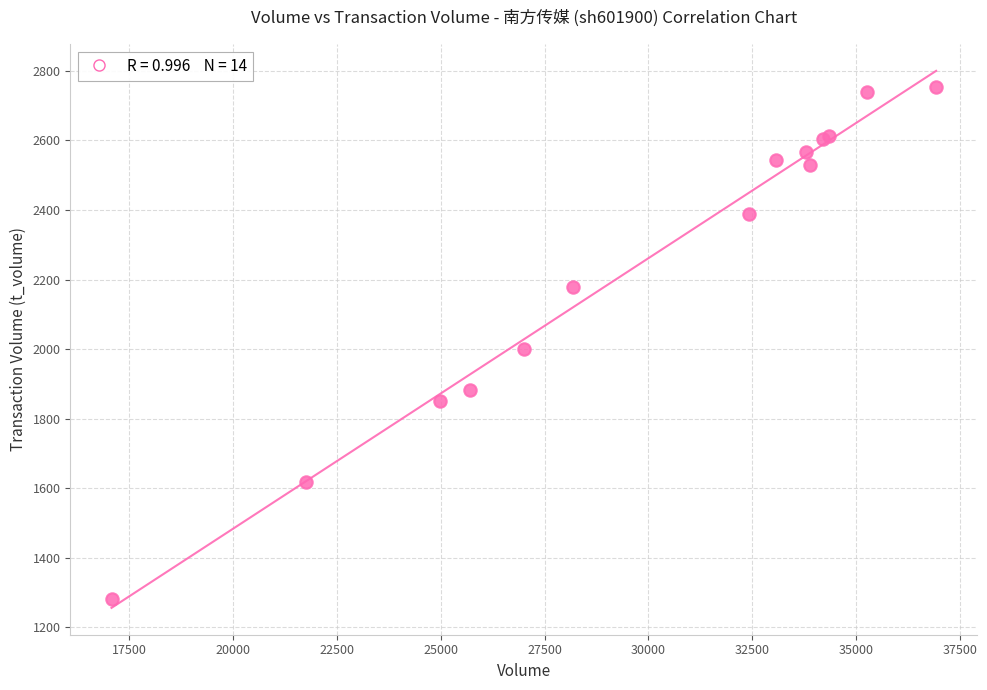

What Y value in the scatter plot is closest to 2018?

2000